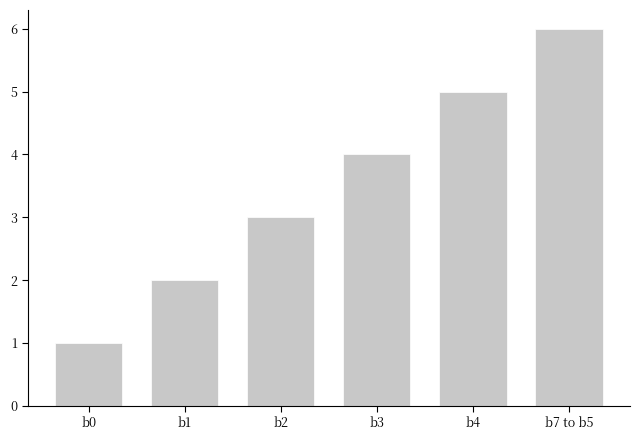

Rank the categories by value from lowest to highest.

b0, b1, b2, b3, b4, b7 to b5